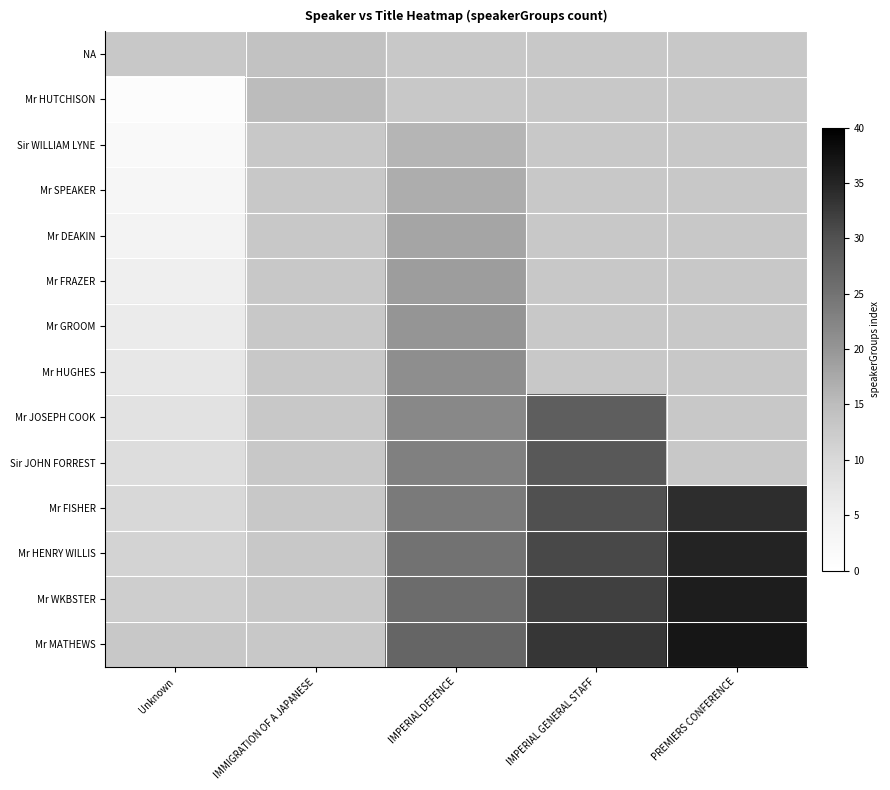

What is the difference between the maximum and minimum values in the Mr FRAZER series?

14.0